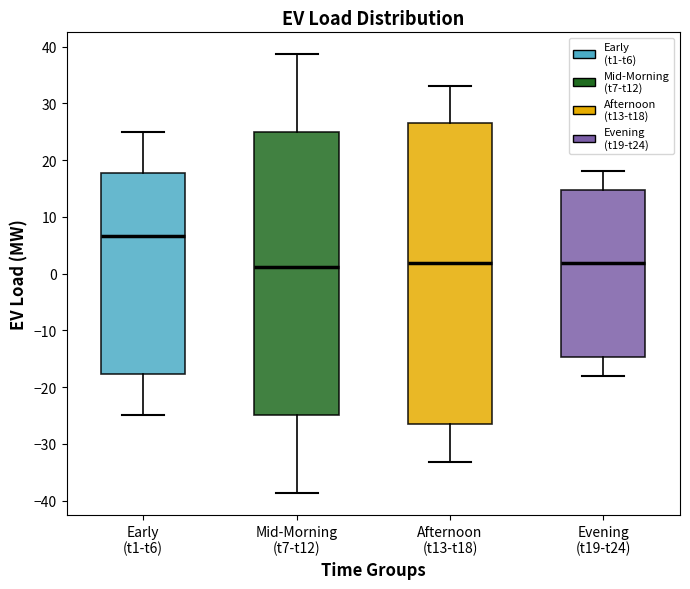

Which box has the highest median line?

Early (t1-t6)